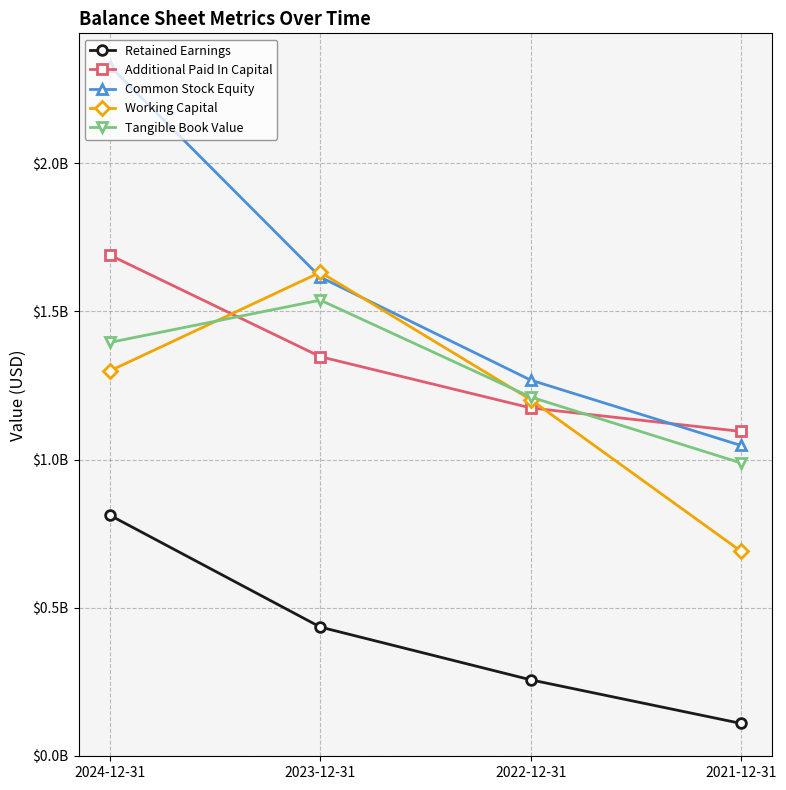

Which series ends up on top after the final intersection of Working Capital and Common Stock Equity?

Common Stock Equity